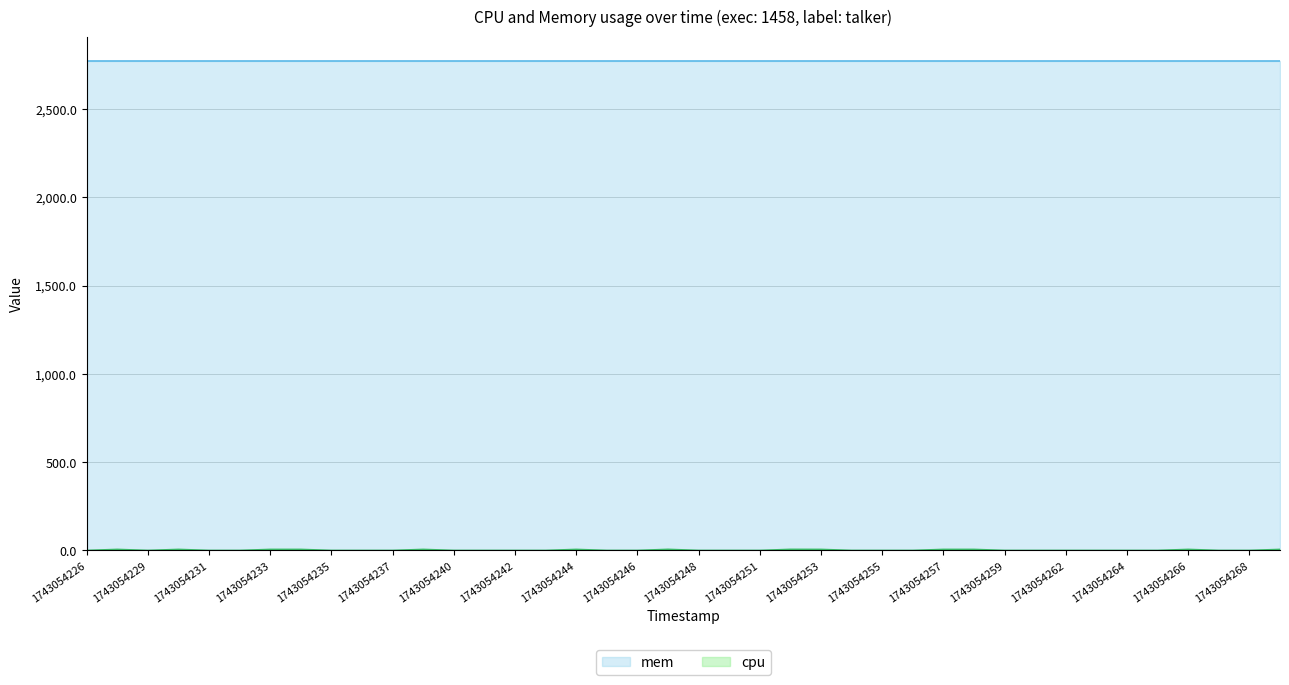

At which category does the data reach its first local valley?

1743054229